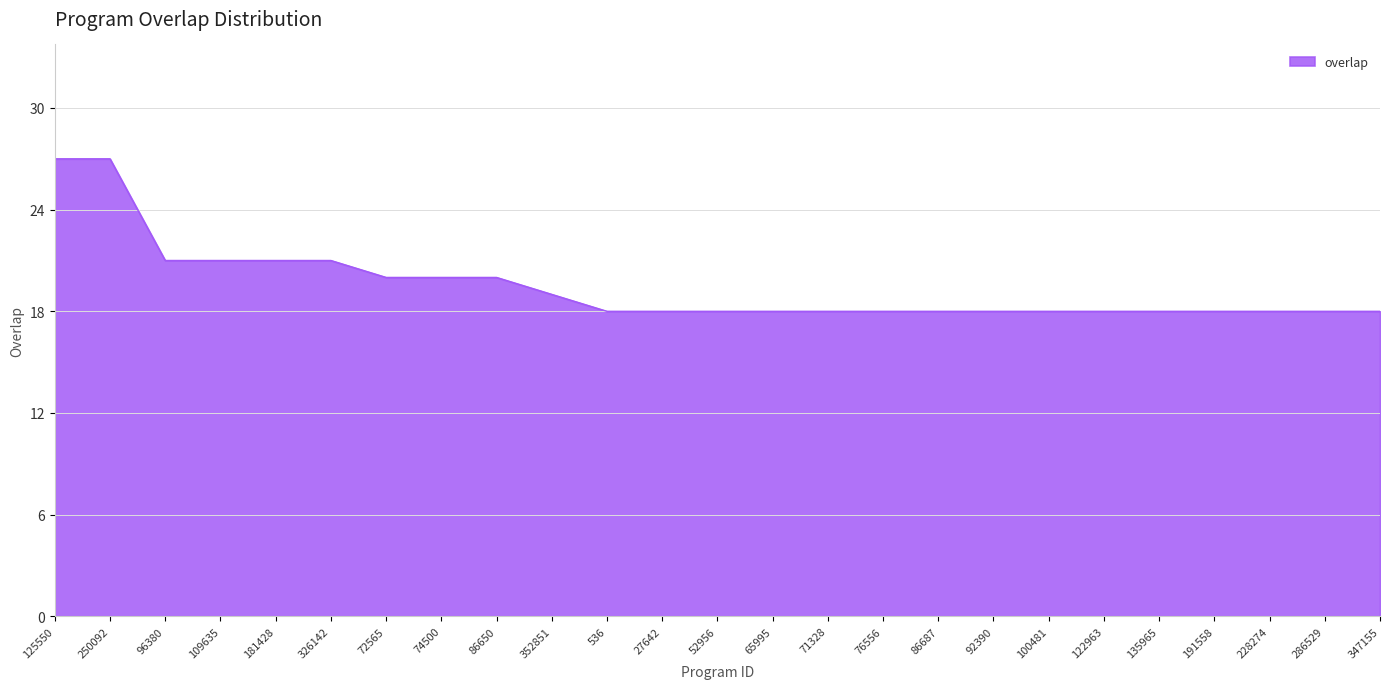

What is the greatest value displayed?

27